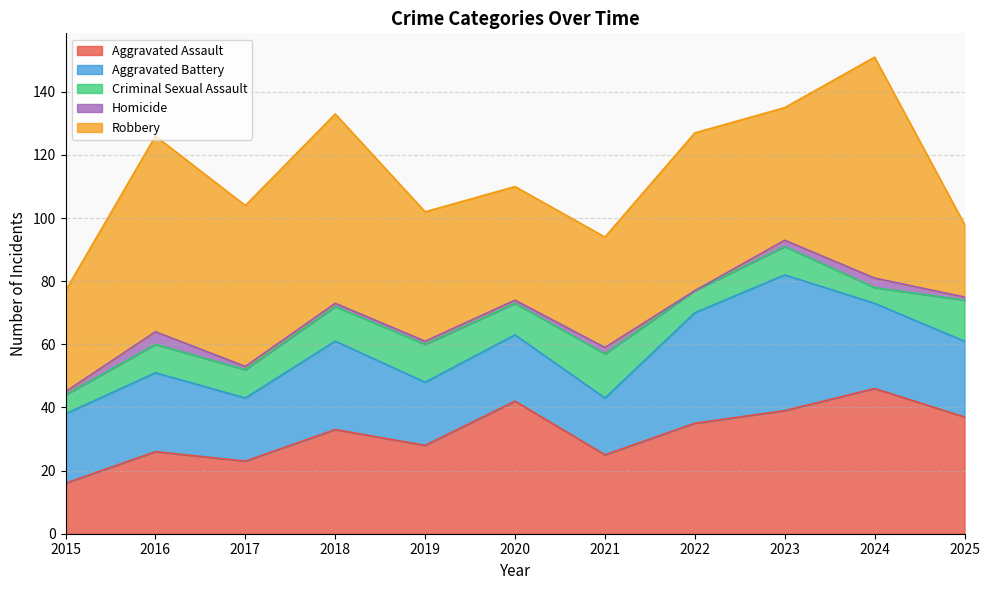

Reading right to left, list all the values displayed in this chart.

Aggravated Assault: 37	46	39	35	25	42	28	33	23	26	16
Aggravated Battery: 24	27	43	35	18	21	20	28	20	25	22
Criminal Sexual Assault: 13	5	9	7	14	10	12	11	9	9	6
Homicide: 1	3	2	0	2	1	1	1	1	4	1
Robbery: 23	70	42	50	35	36	41	60	51	62	32